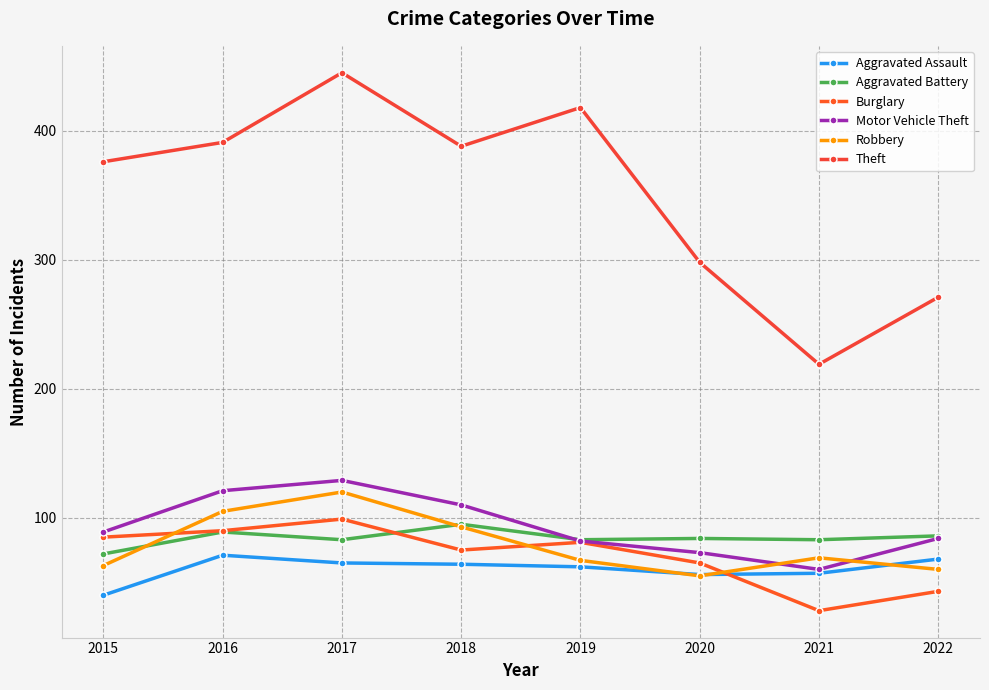

Where does the Motor Vehicle Theft series first go above 89?

2016